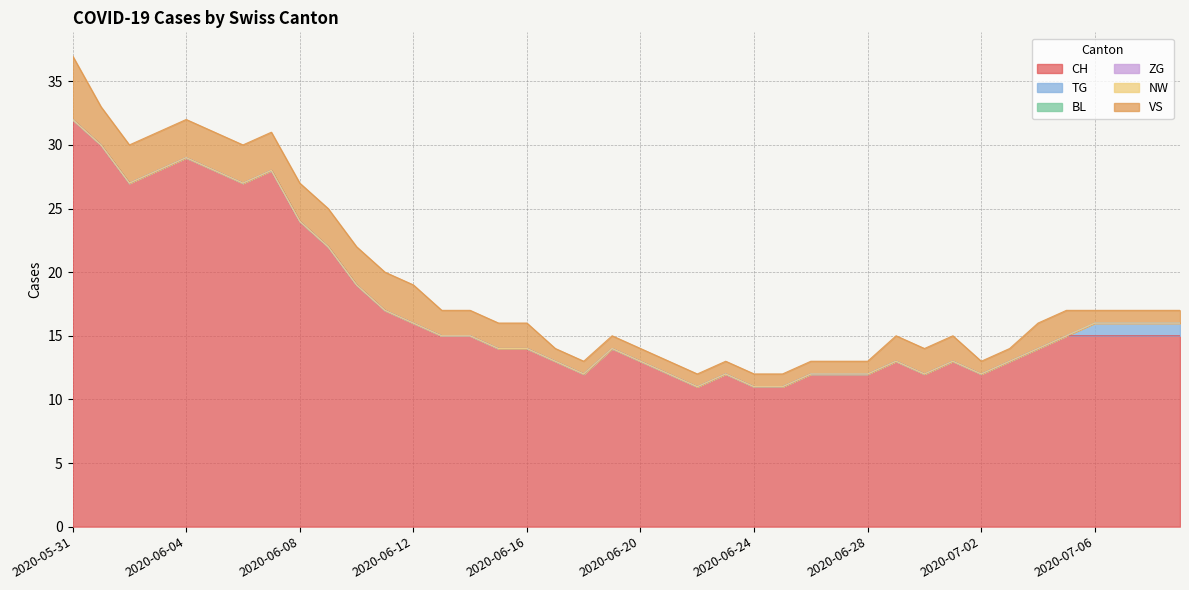

What is the sum of all TG values?

4